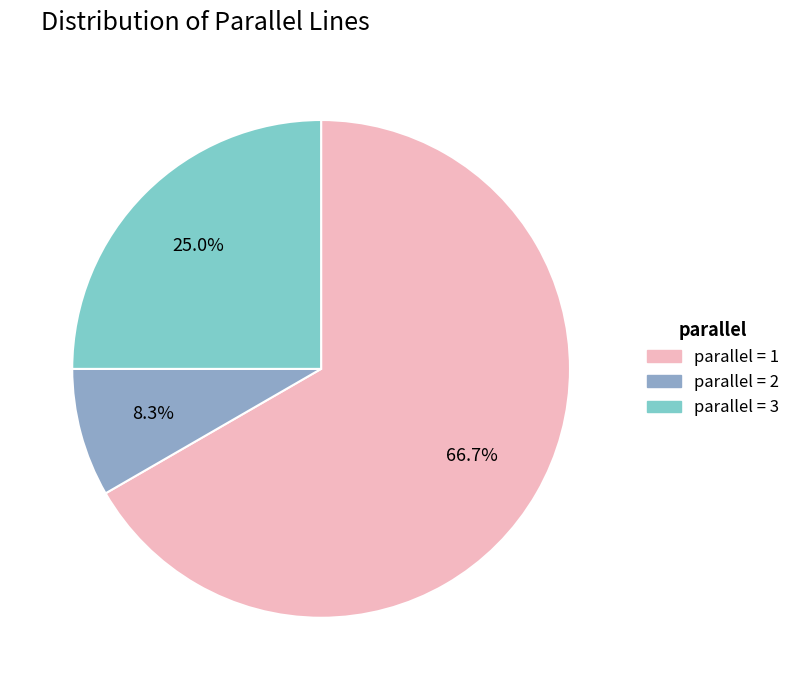

To the nearest percent, what is the difference between the largest and smallest slice percentages?

58%